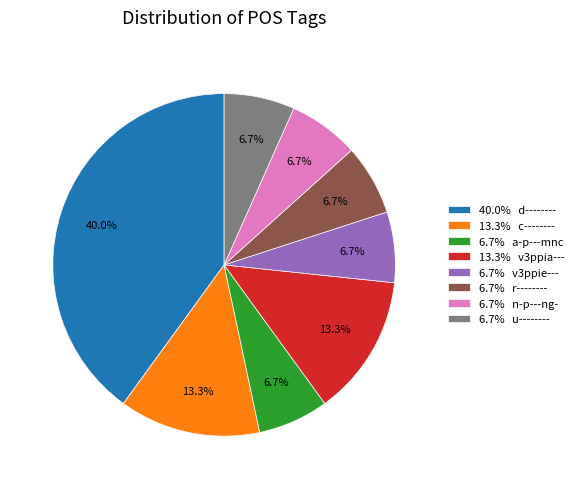

How many slices are in this pie chart?

8